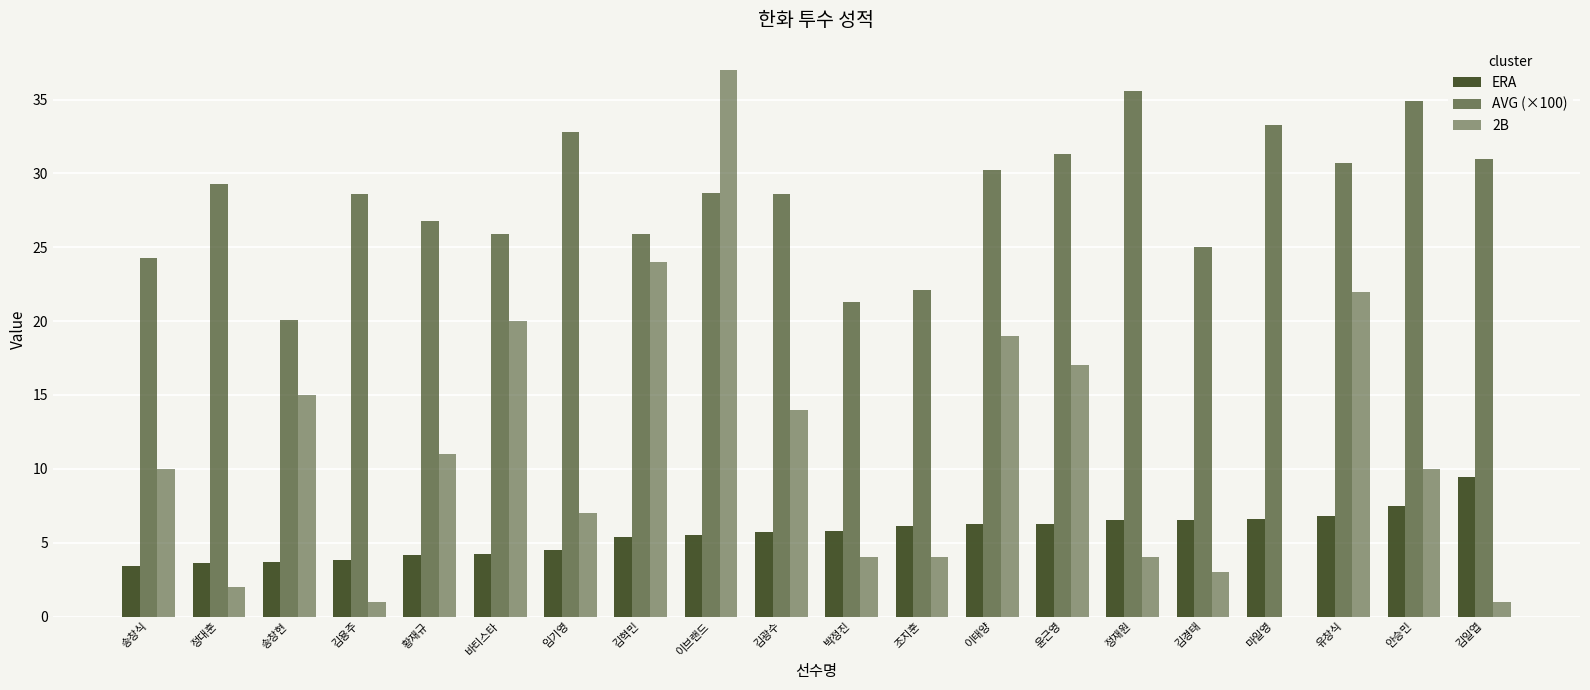

Between 황재규 and 이브랜드, which series saw the biggest shift?

2B